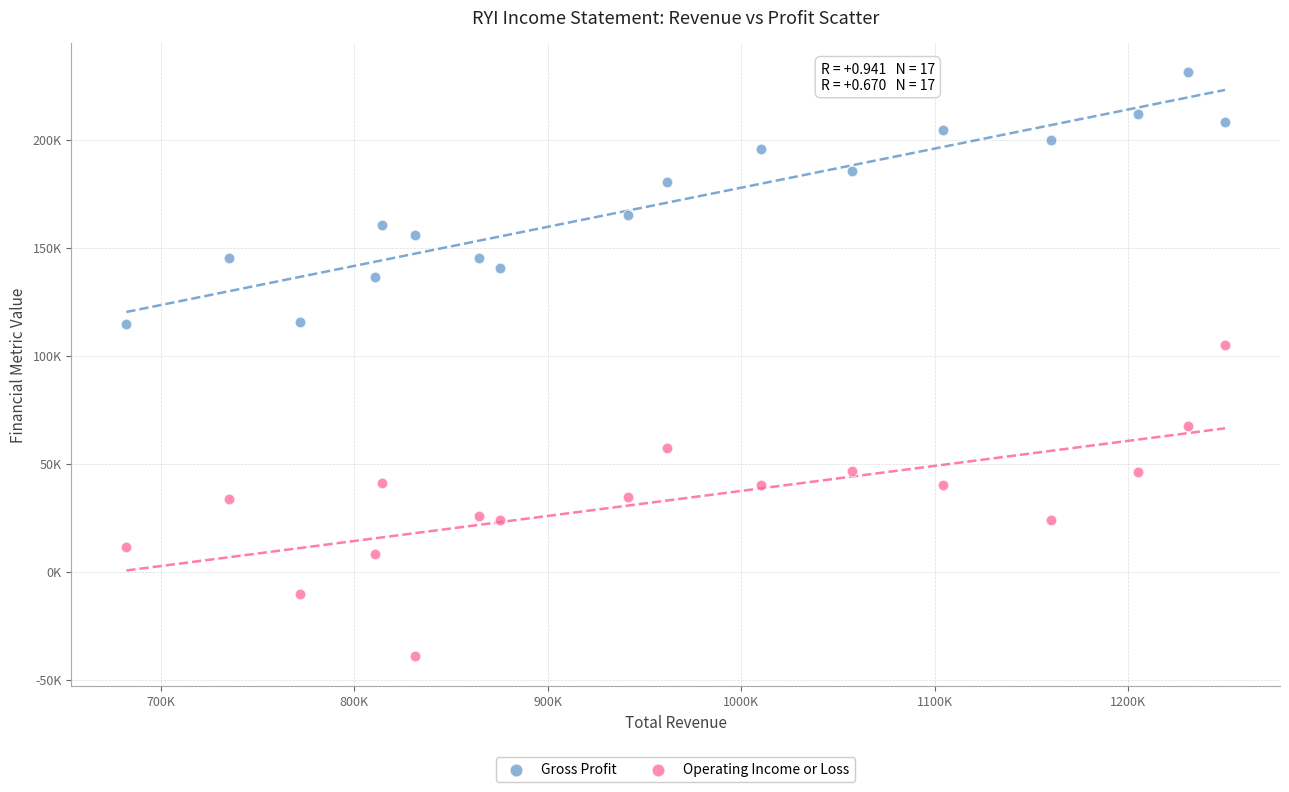

What are all the series names shown in the legend?

Gross Profit, Operating Income or Loss